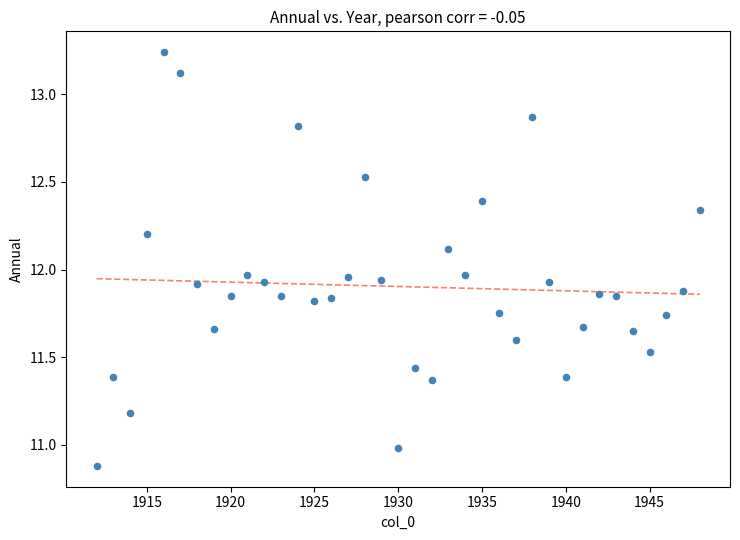

What is the range of X values (max minus min)?

36.0